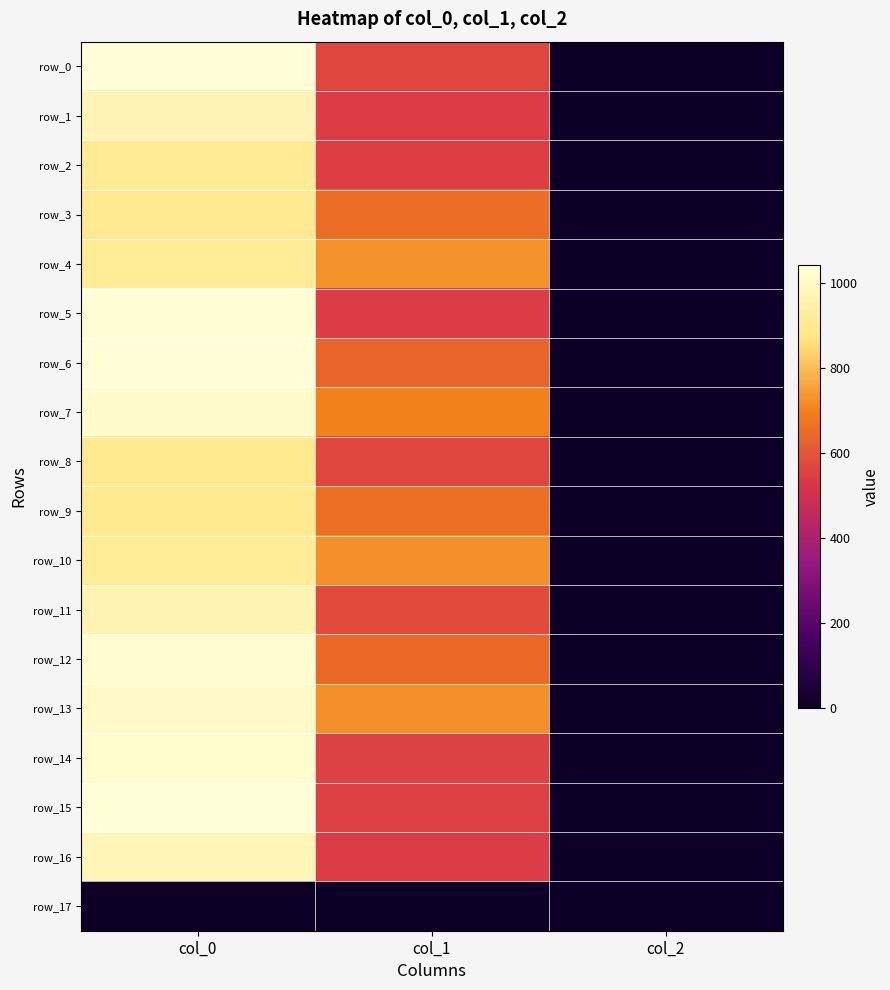

Which series has the largest total across all categories?

row_13